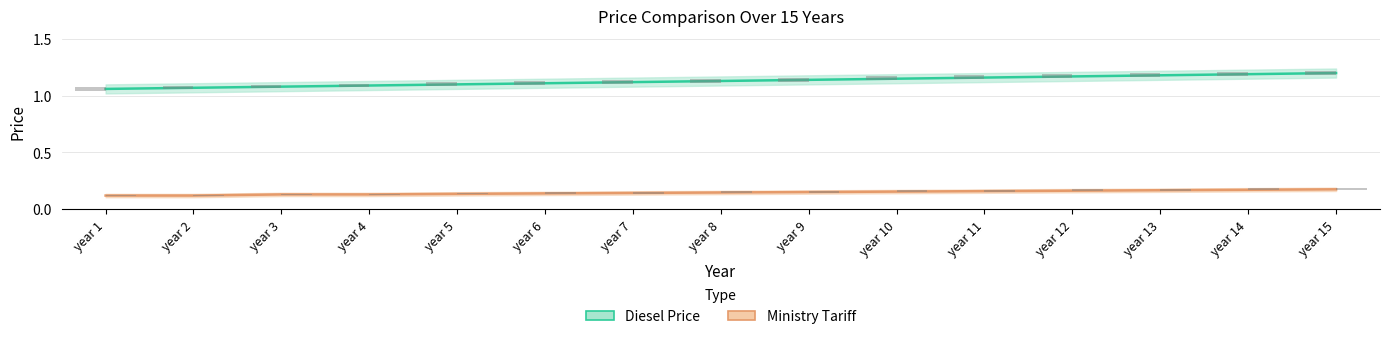

The Diesel Price series shows 1.2 at year 11. True or false?

True